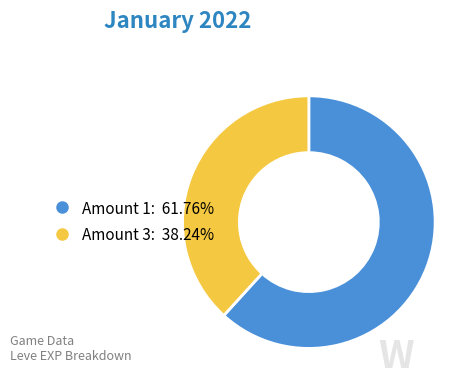

Is there a majority slice in this chart?

Yes